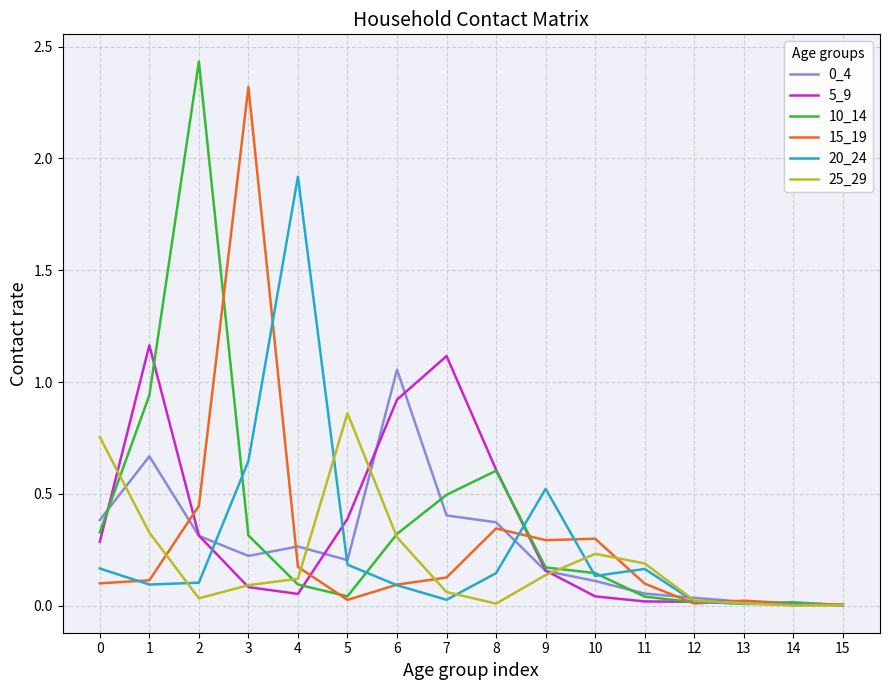

Which series changed the most between 0 and 9?

25_29